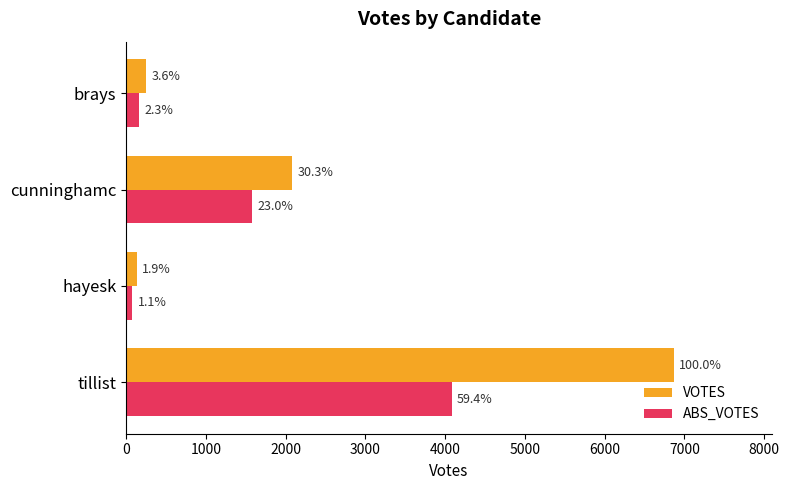

What are all the series names shown in the legend?

VOTES, ABS_VOTES